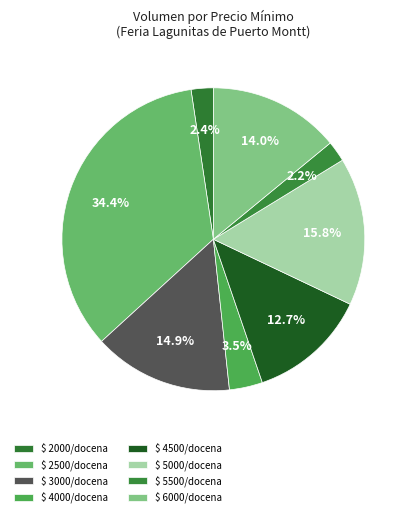

How many segments does this pie chart have?

8